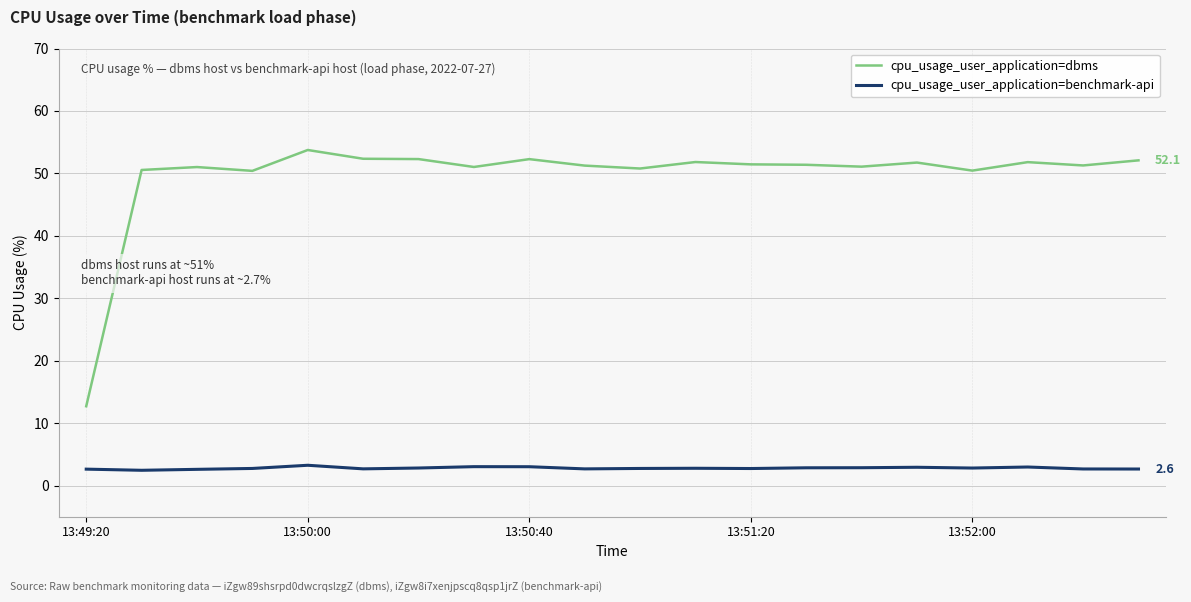

Rank the series by their maximum value, from highest to lowest.

cpu_usage_user_application=dbms, cpu_usage_user_application=benchmark-api